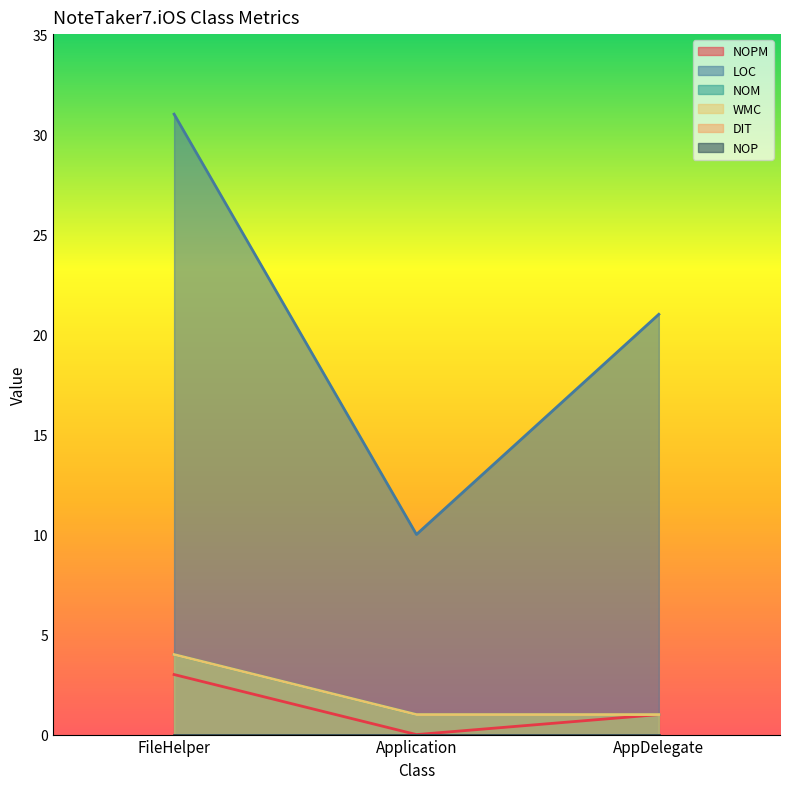

Between FileHelper and Application, which series saw the biggest shift?

LOC